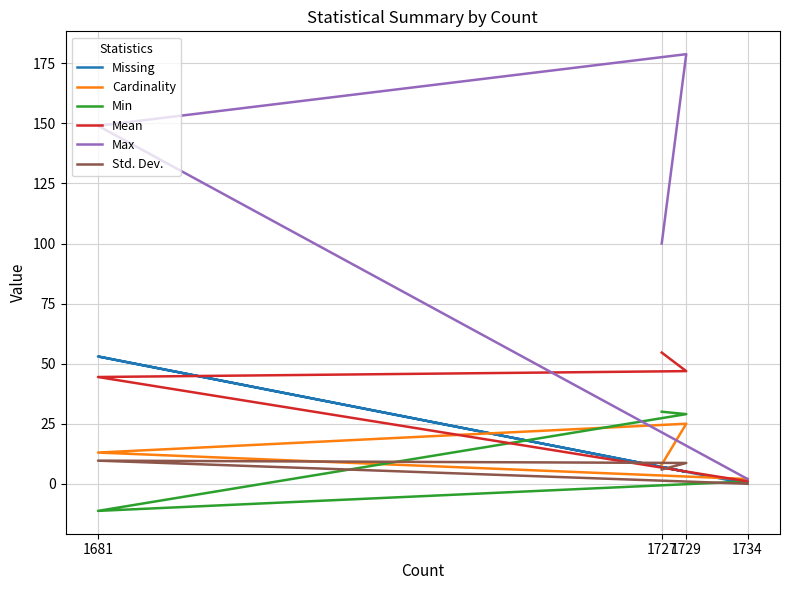

Where is Mean nearest to the value 27?

1681